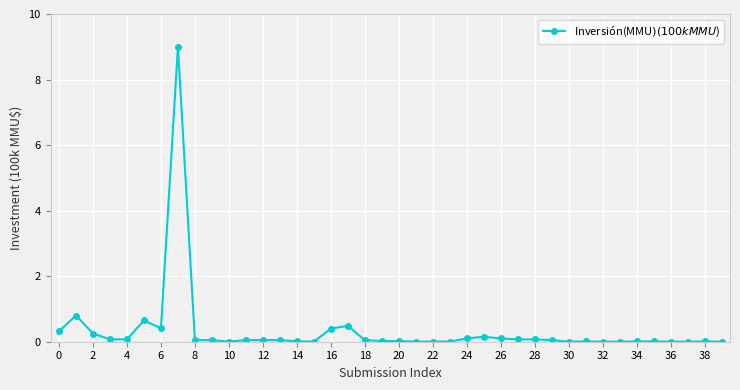

What is the value of the 8th point from the left?

9.0